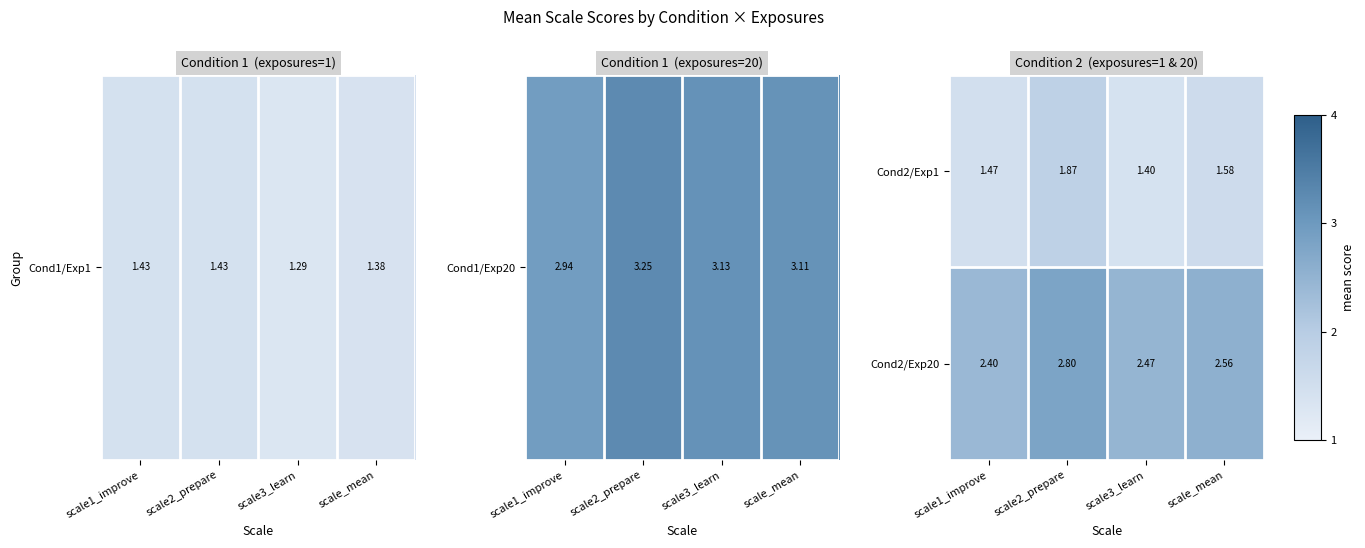

Is the value of Cond2/Exp20 at scale_mean greater than the value of Cond2/Exp1 at scale2_prepare?

Yes